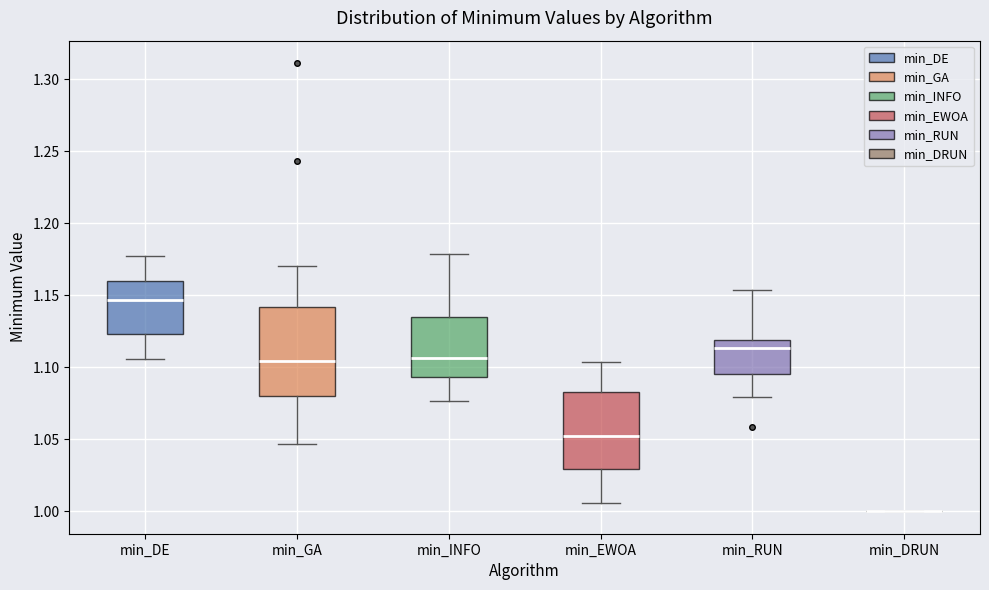

Which box is the tallest, from its lower edge to its upper edge?

min_GA